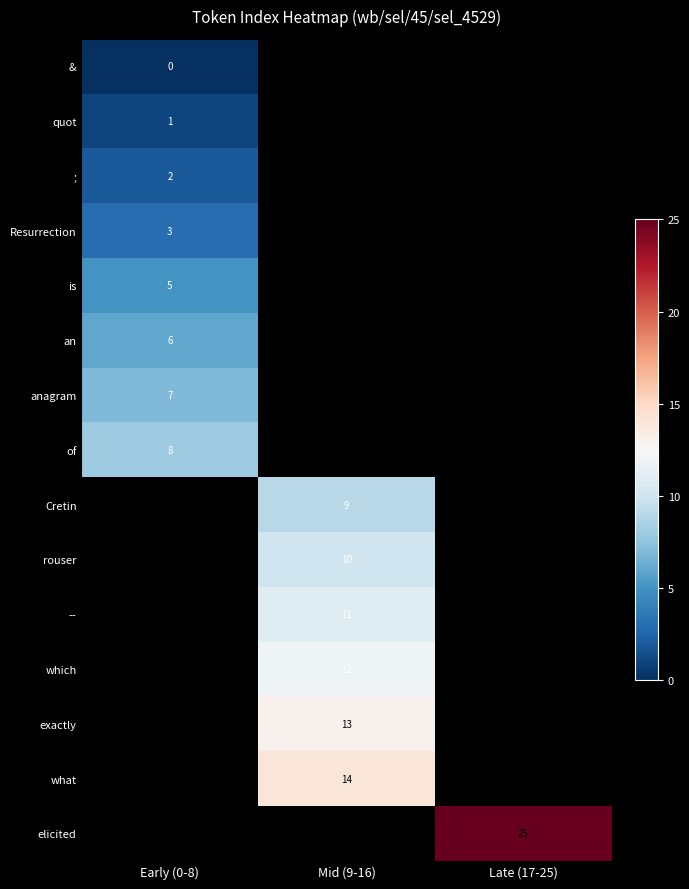

The ; series shows 2.7 at Early (0-8). True or false?

False